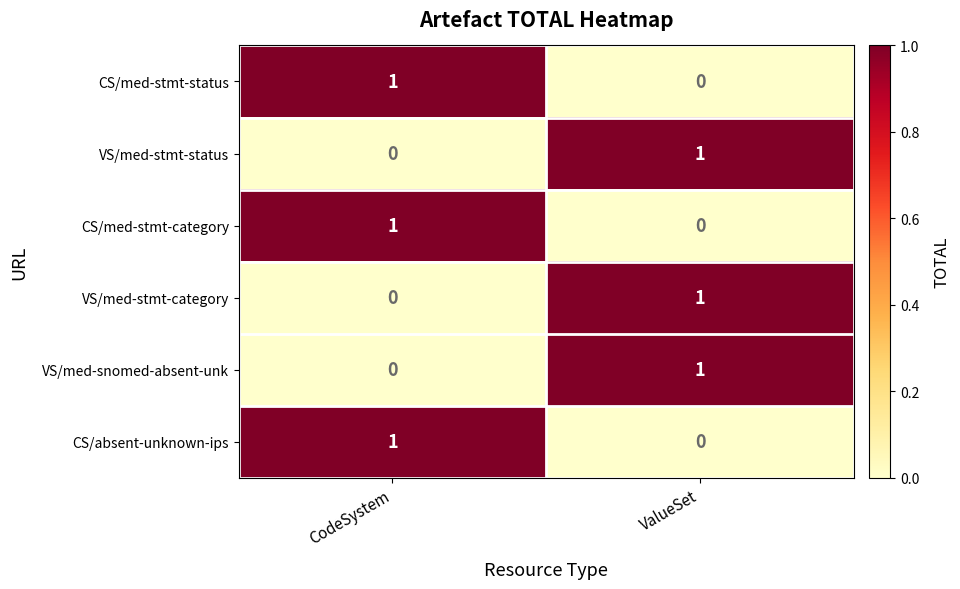

What is the spread (max minus min) of values at ValueSet?

1